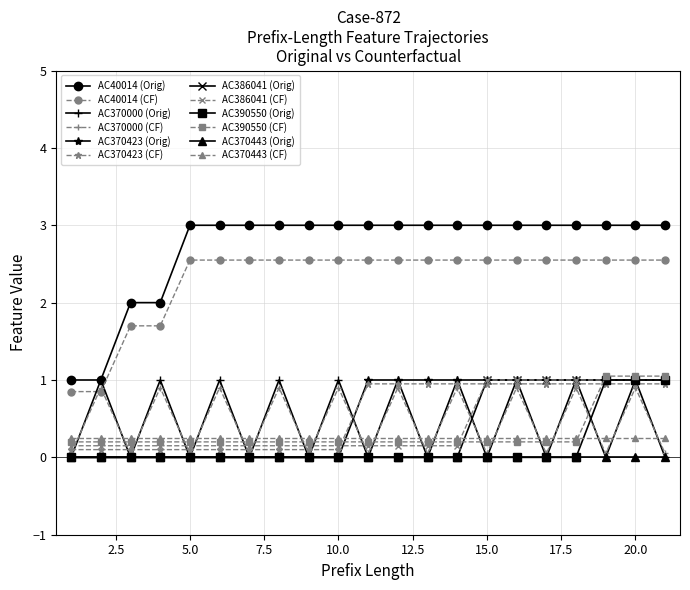

Which series has the widest spread of values?

AC40014 (Orig)